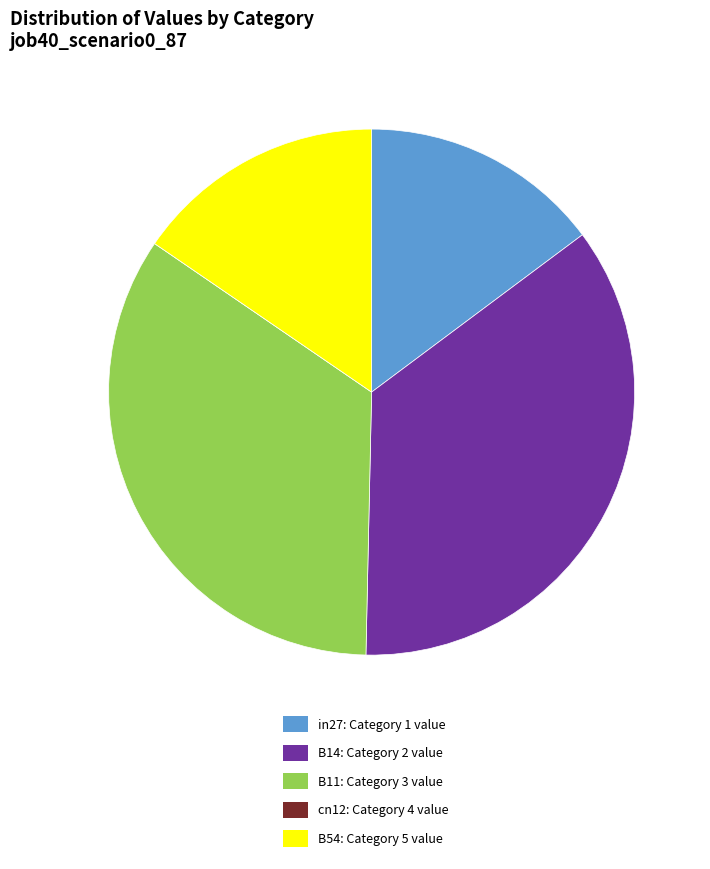

Is there a majority slice in this chart?

No